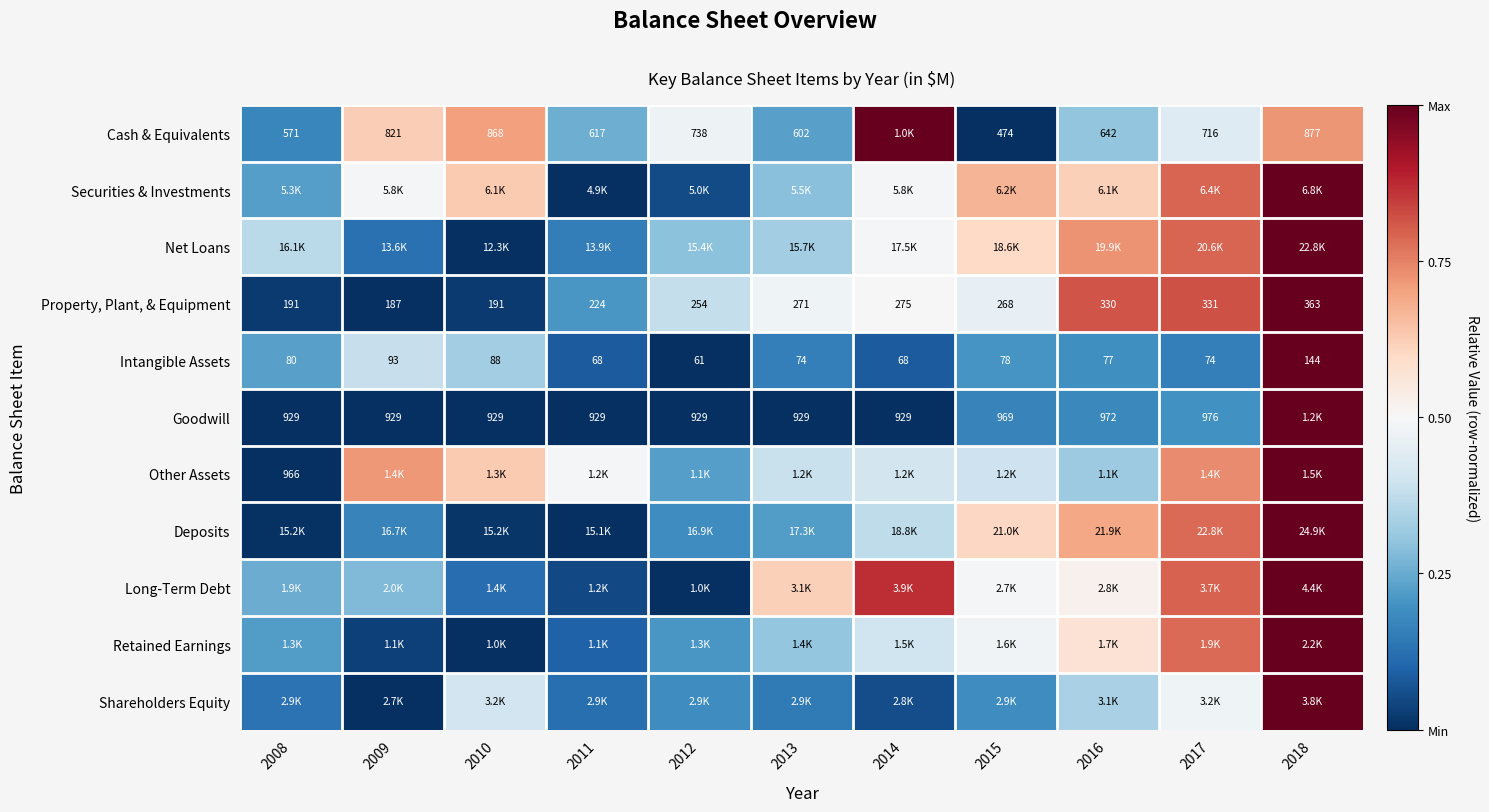

What is the approximate value of Intangible Assets at 2016?

0.2